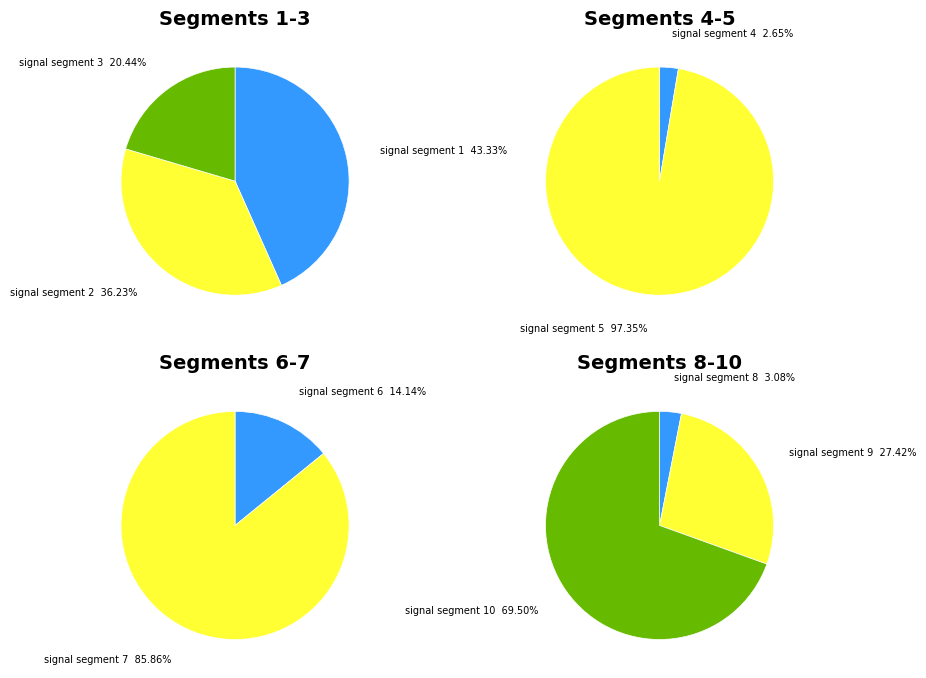

Which has a higher value, signal segment 6 or signal segment 3?

signal segment 3